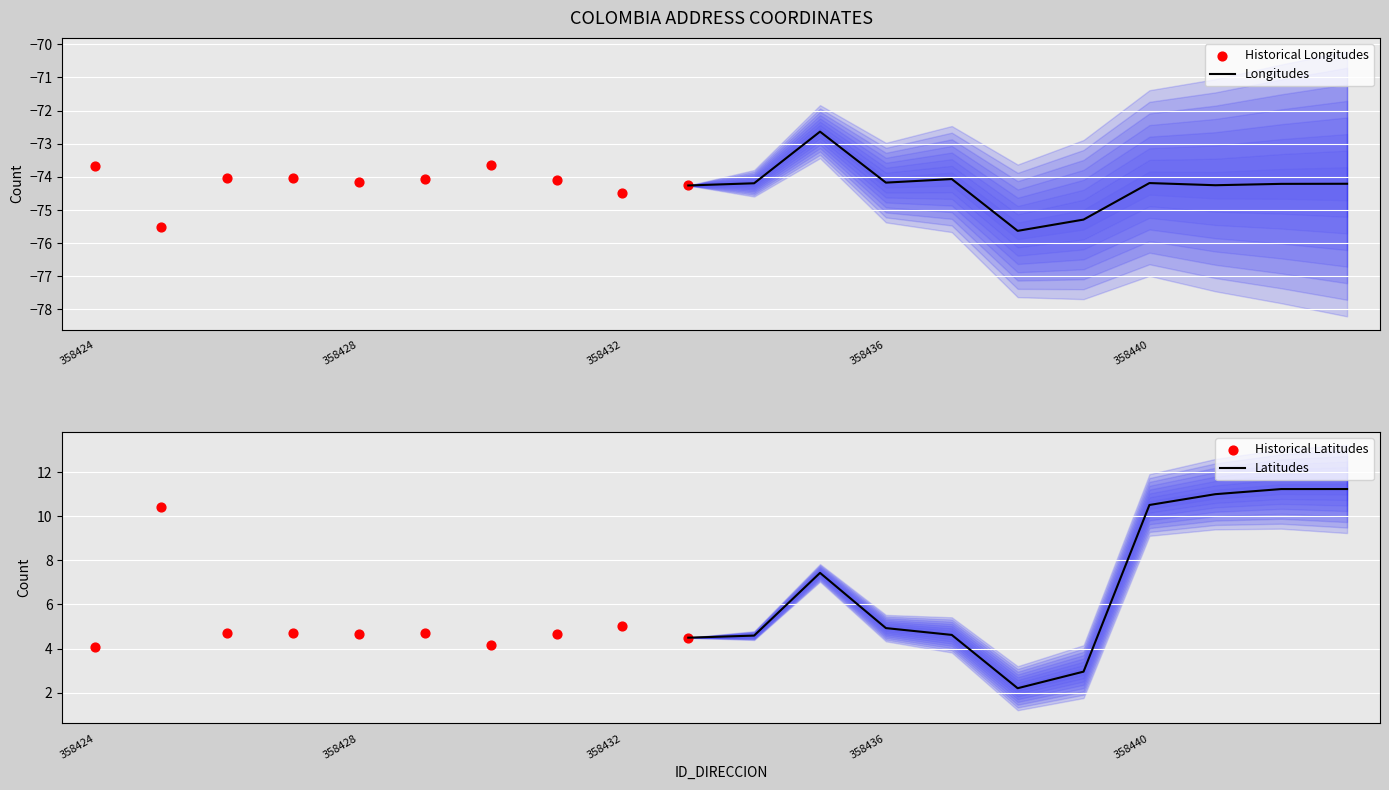

Is the value of LONGITUD_DIRECCION at 358429 greater than the value of LATITUD_DIRECCION at 358441?

No